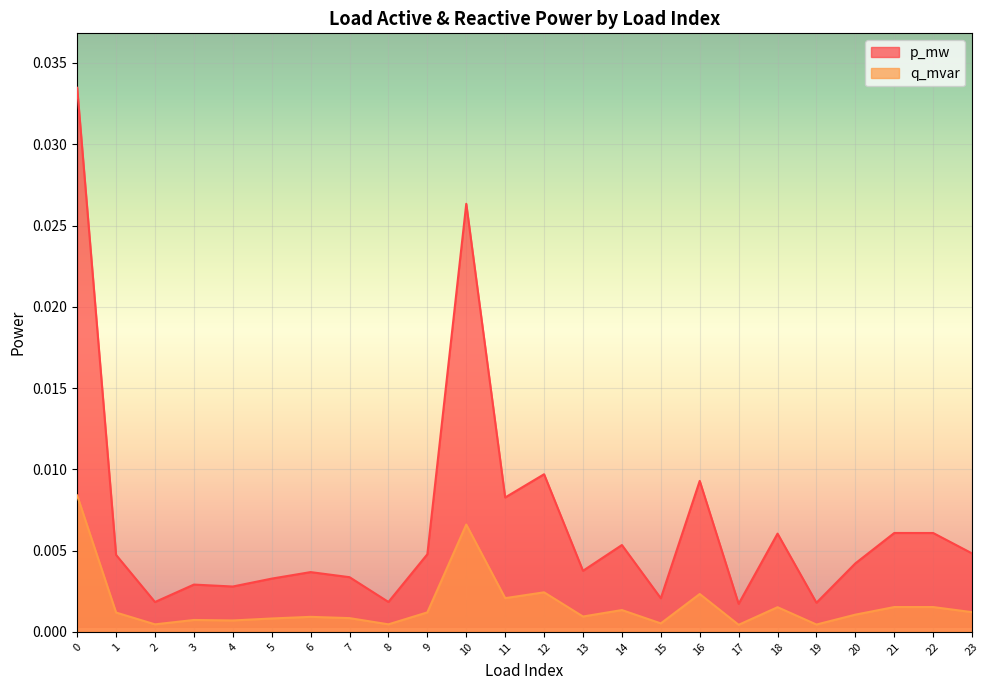

At which category does p_mw reach its first local peak?

3